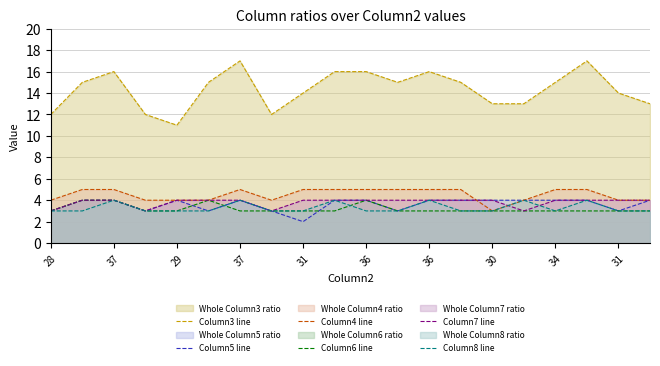

How many distinct data groups are displayed?

6